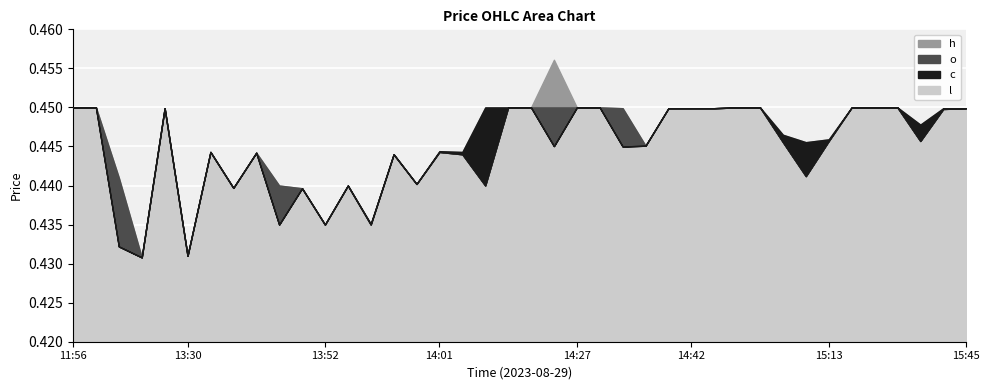

What is the label of the 39th point from the left?

2023-08-29 15:38